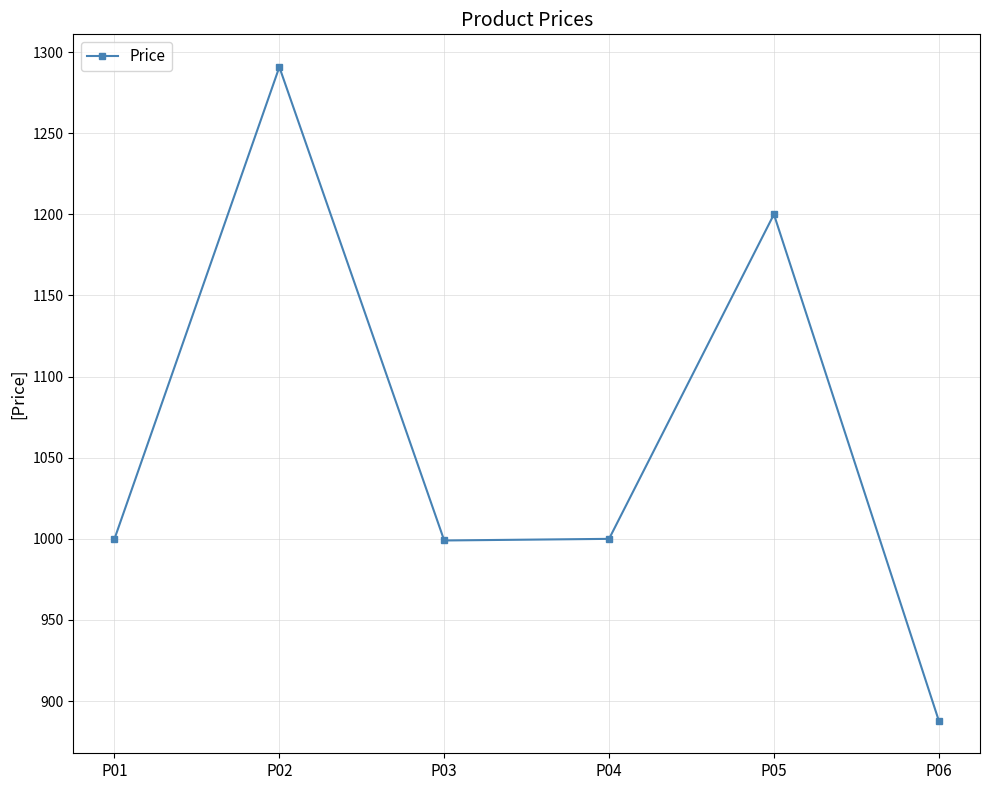

Where is the first local maximum?

P02